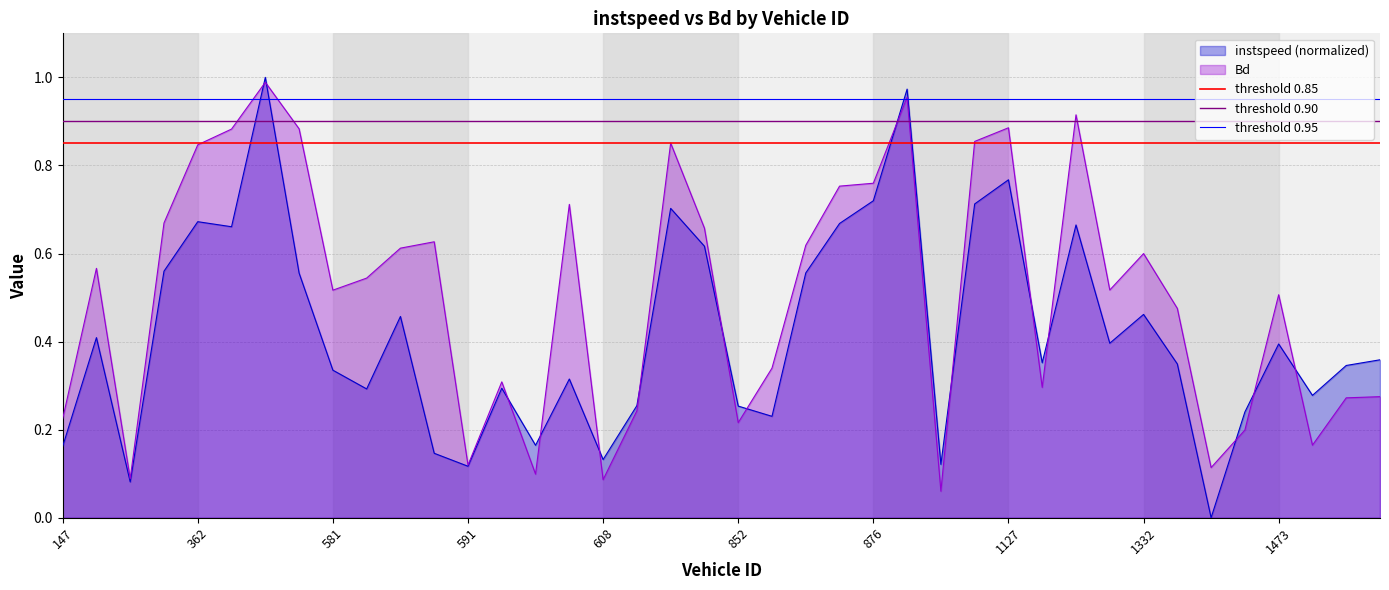

What is the value of the threshold 0.90 point at the 2nd from the left?

0.9